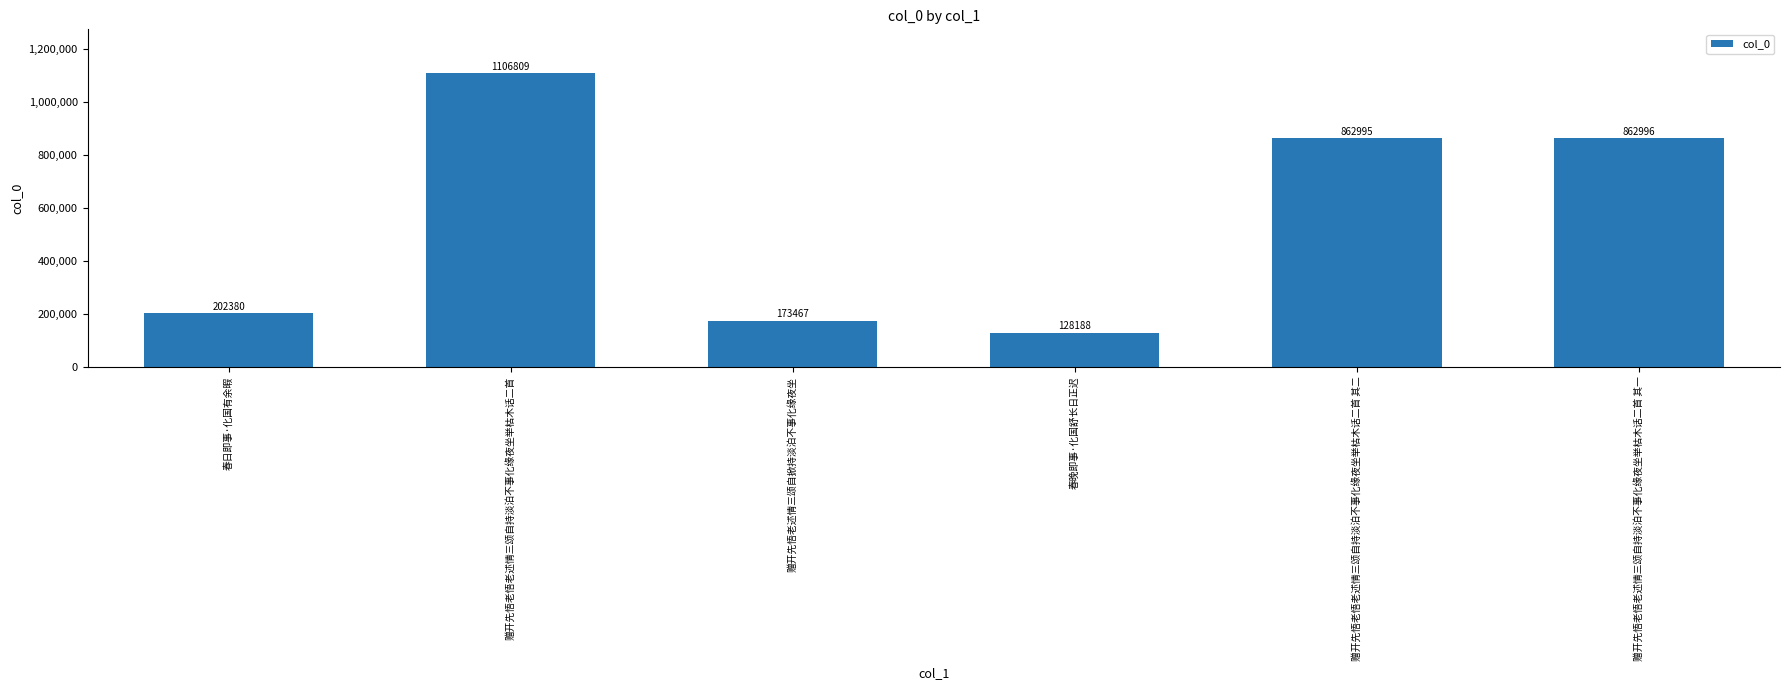

How many categories are shown in the chart?

6